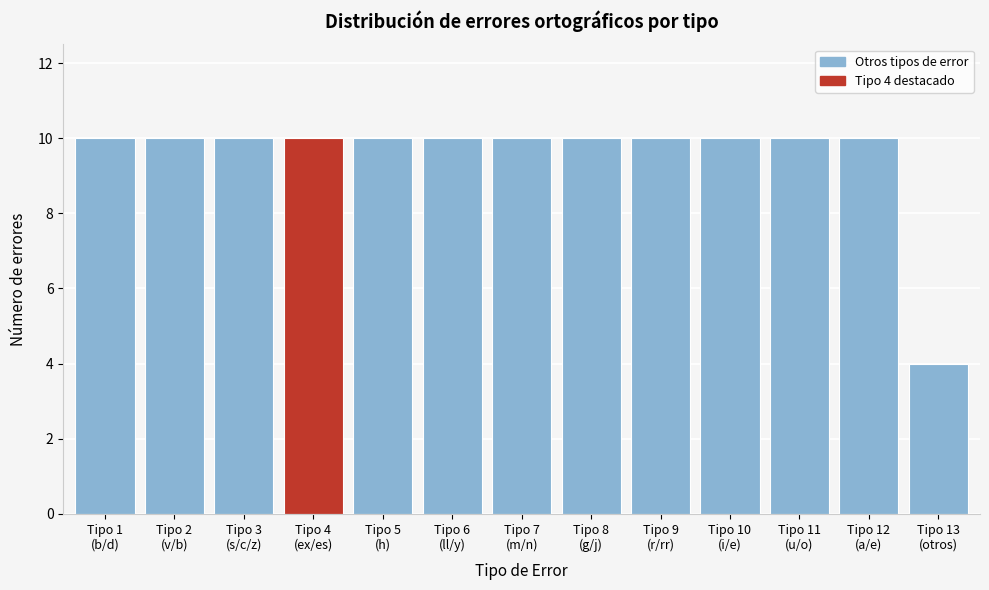

Reading left to right, what are all the values shown in this chart?

10	10	10	10	10	10	10	10	10	10	10	10	4